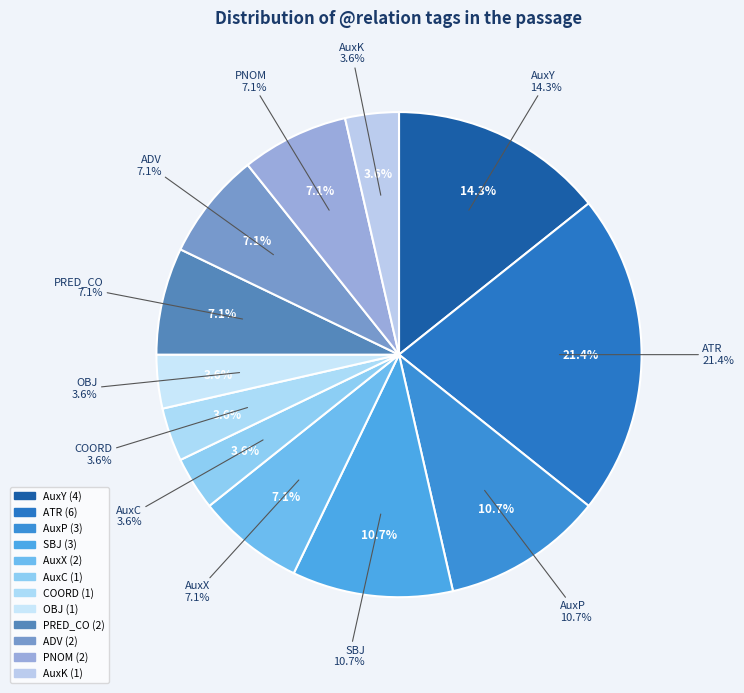

The AuxC slice represents 4% of the pie. True or false?

True